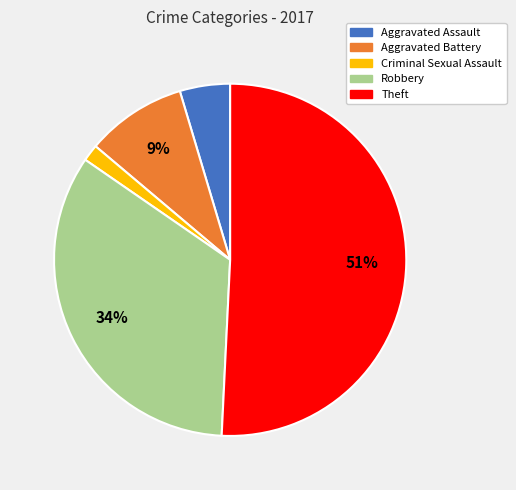

How many segments does this pie chart have?

5